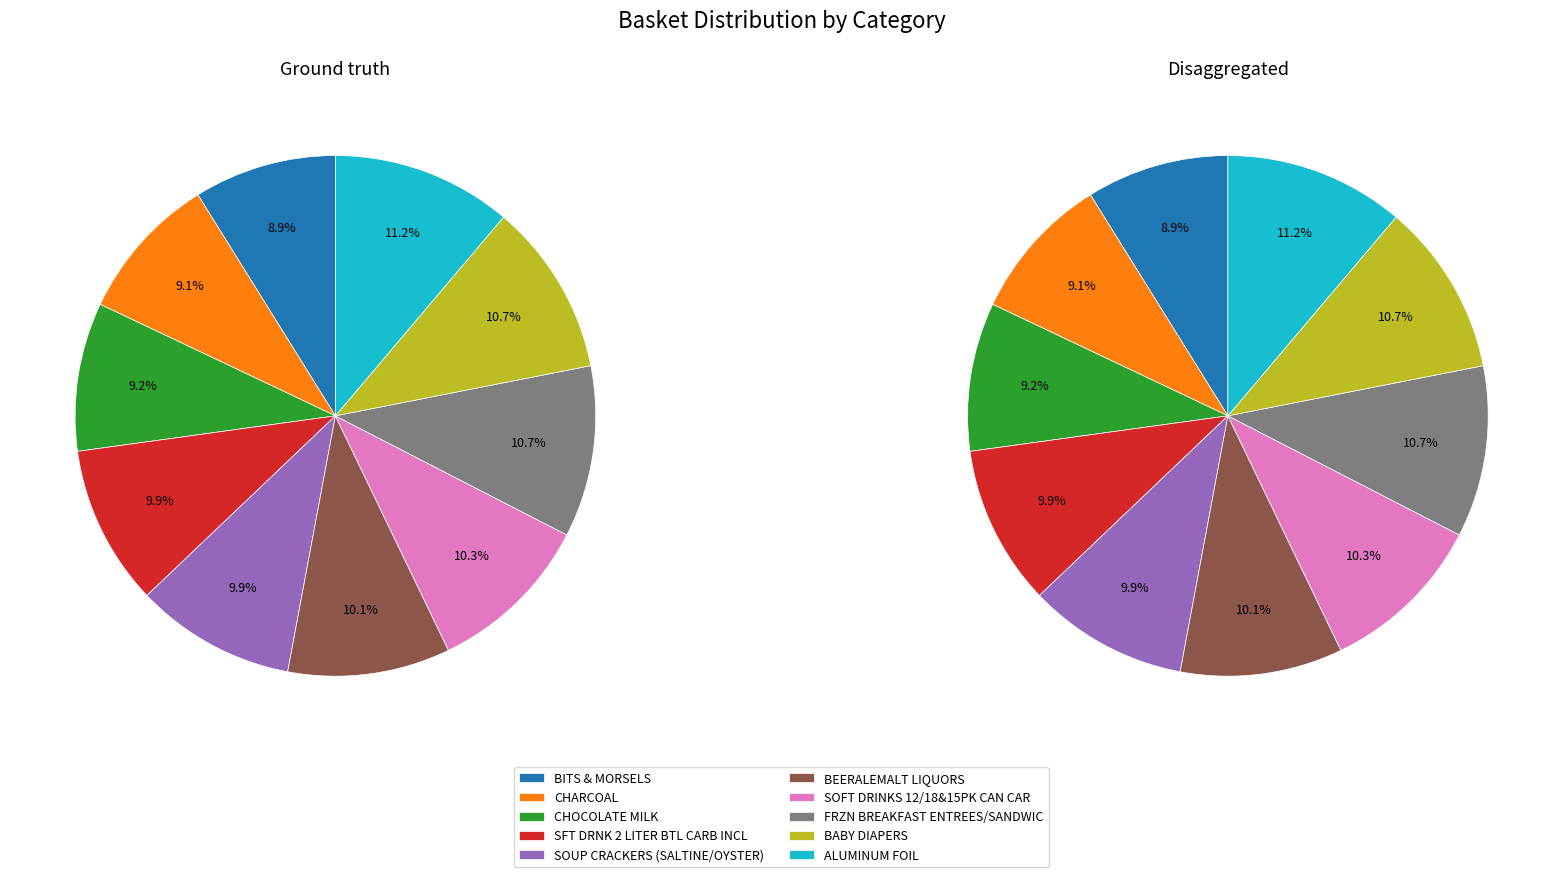

Count the number of slices in the pie.

10